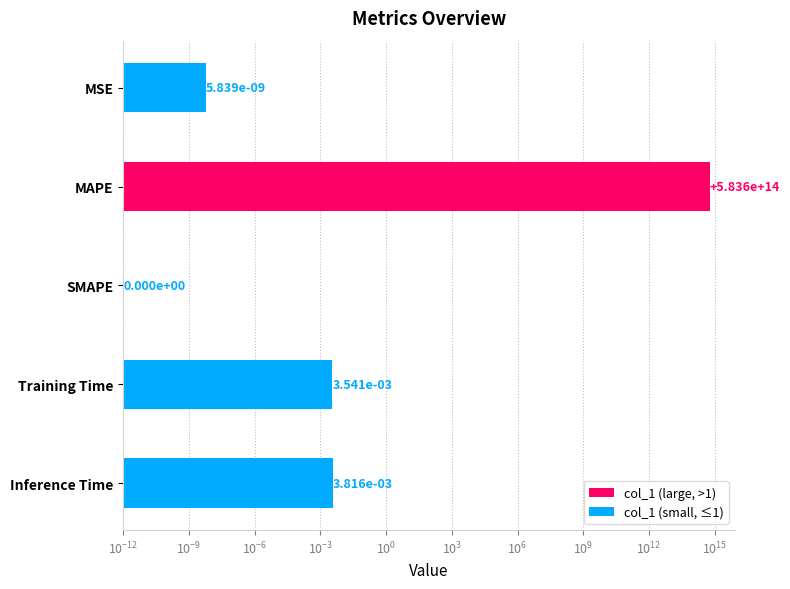

Does the chart contain stacked bars?

No